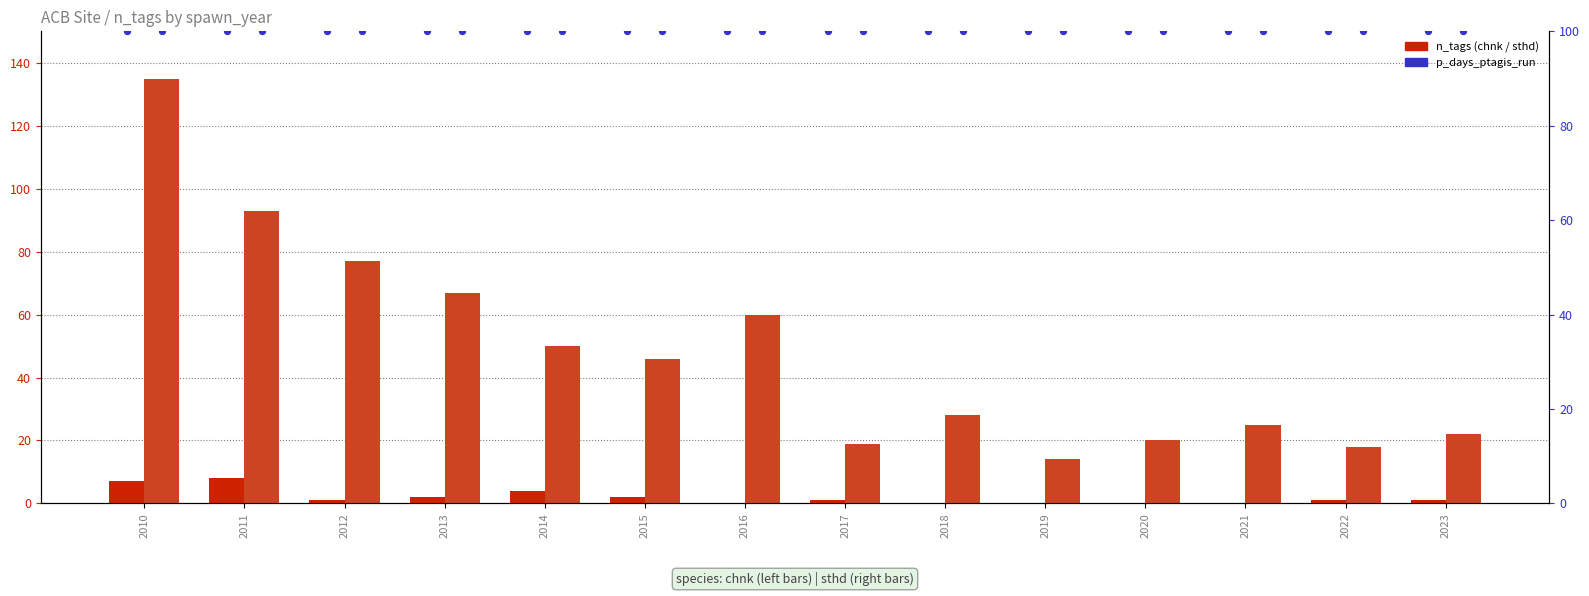

Is the value of sthd p_days at 2011 greater than the value of sthd n_tags at 2015?

Yes